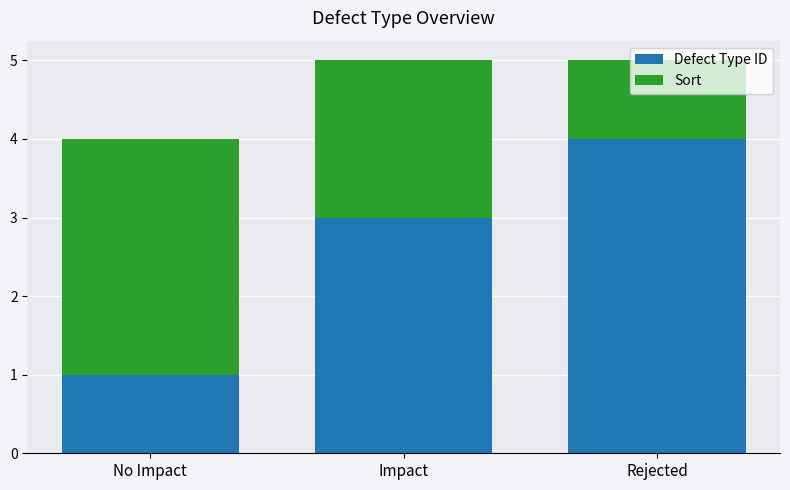

What is the total value across all series at Rejected?

5